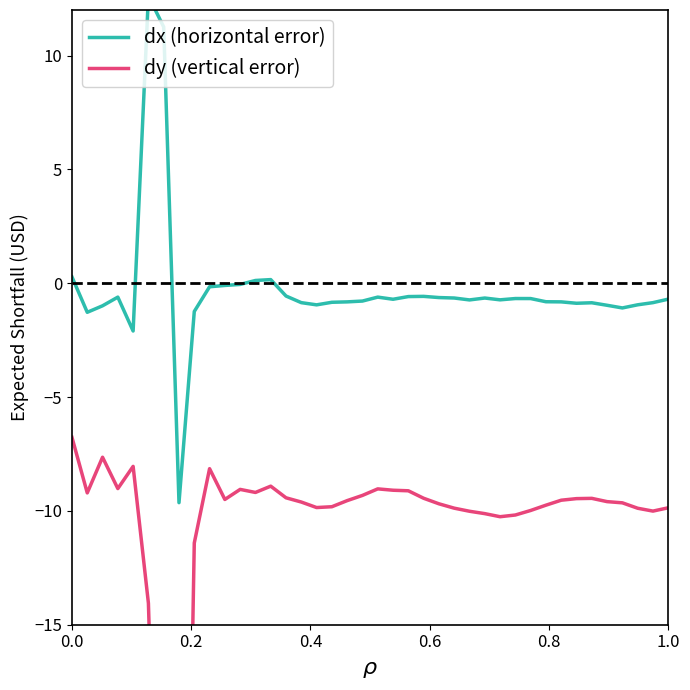

True or false: dx (horizontal error) and dy (vertical error) cross at least once.

False